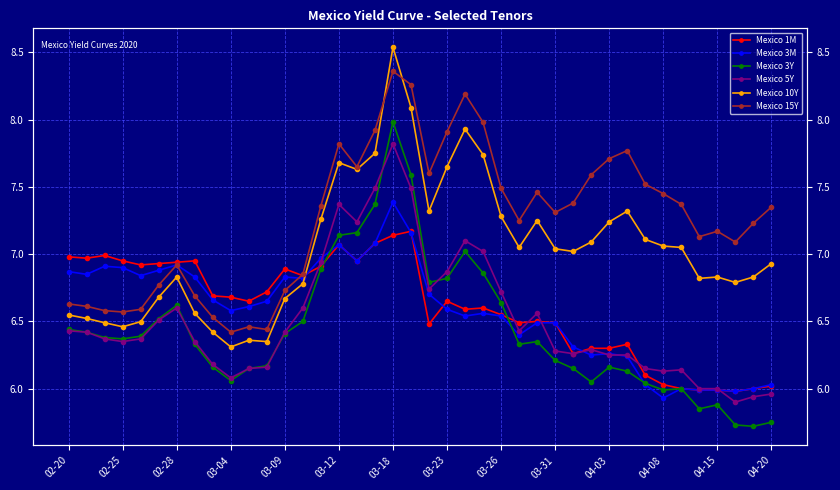

What is the value of the Mexico 10Y point at the 10th from the left?

6.3